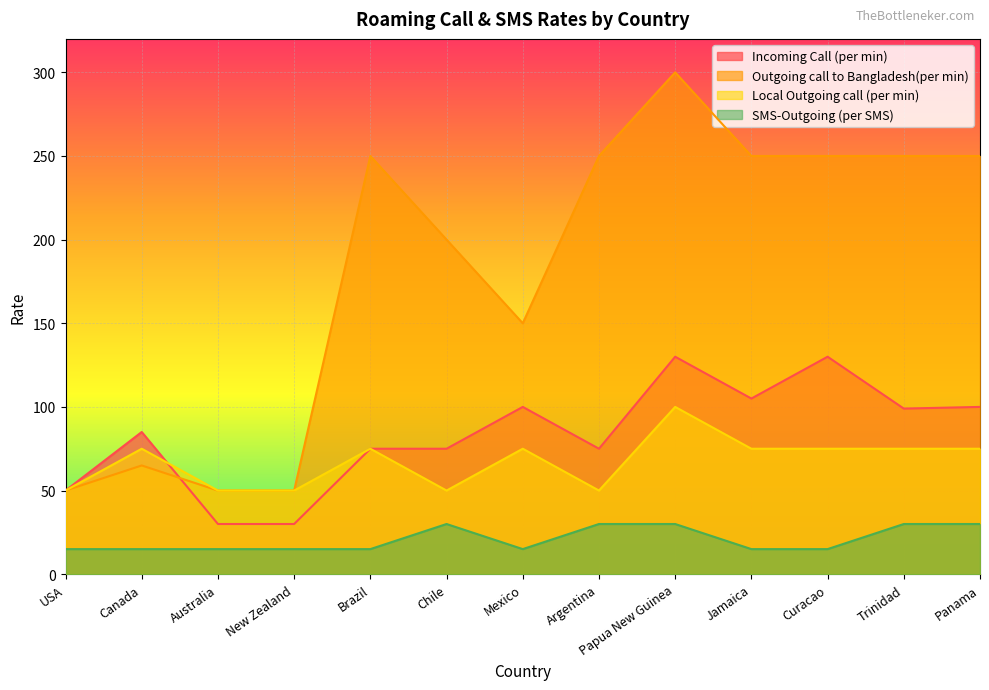

What are all the series names shown in the legend?

Incoming Call (per min), Outgoing call to Bangladesh(per min), Local Outgoing call (per min), SMS-Outgoing (per SMS)